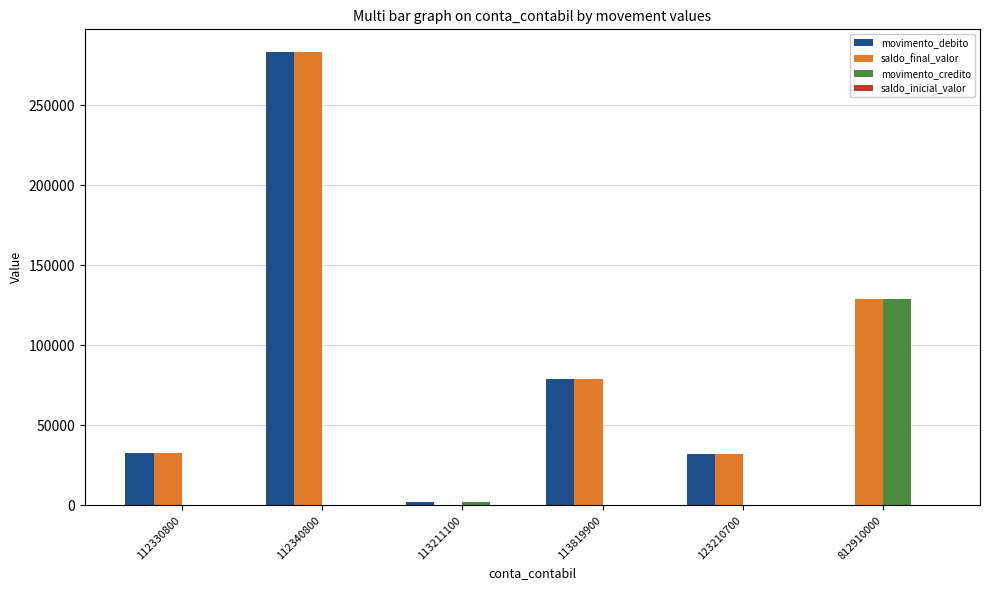

How many groups of bars are there?

6